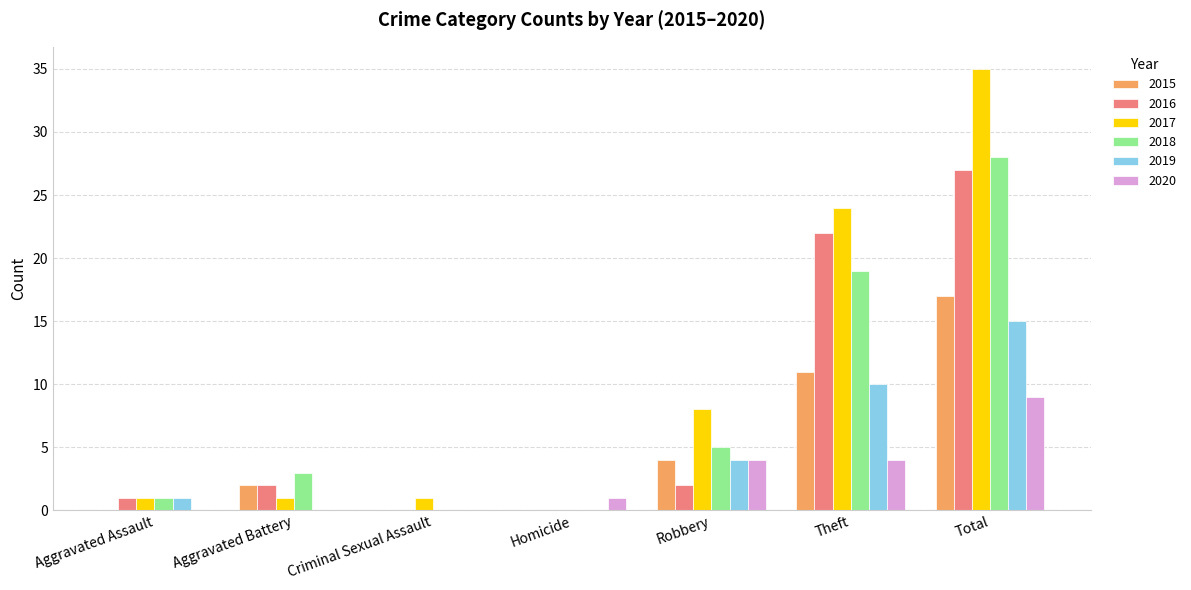

Which series has the largest total across all categories?

2017